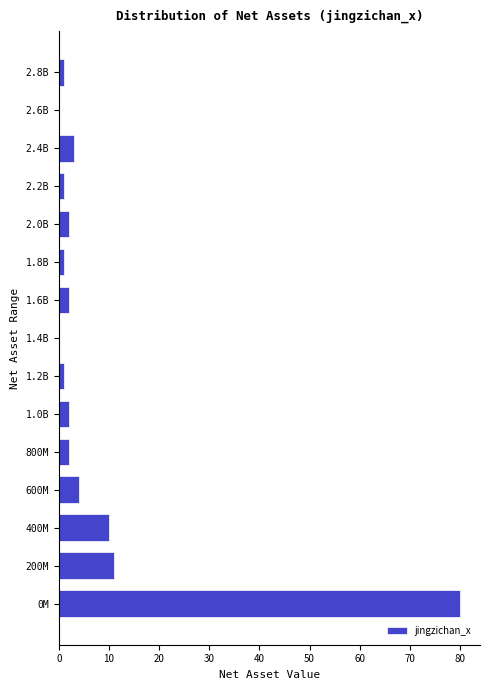

Reading top to bottom, transcribe all the data shown in this chart.

2.8B=1	2.6B=0	2.4B=3	2.2B=1	2.0B=2	1.8B=1	1.6B=2	1.4B=0	1.2B=1	1.0B=2	800M=2	600M=4	400M=10	200M=11	0M=80